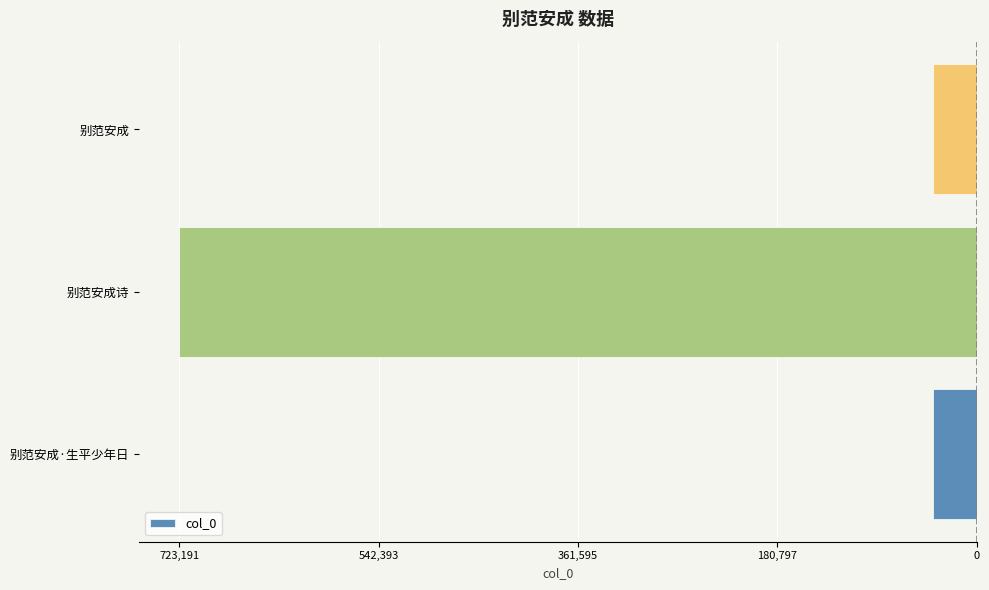

What is the sum of all values?

-803716